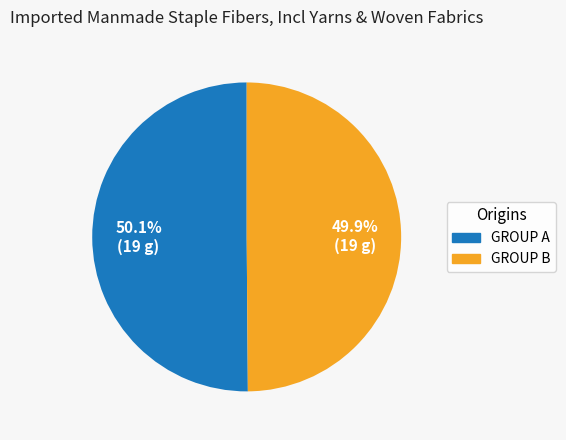

Approximately how many times larger is the value at GROUP B compared to GROUP A?

1.0